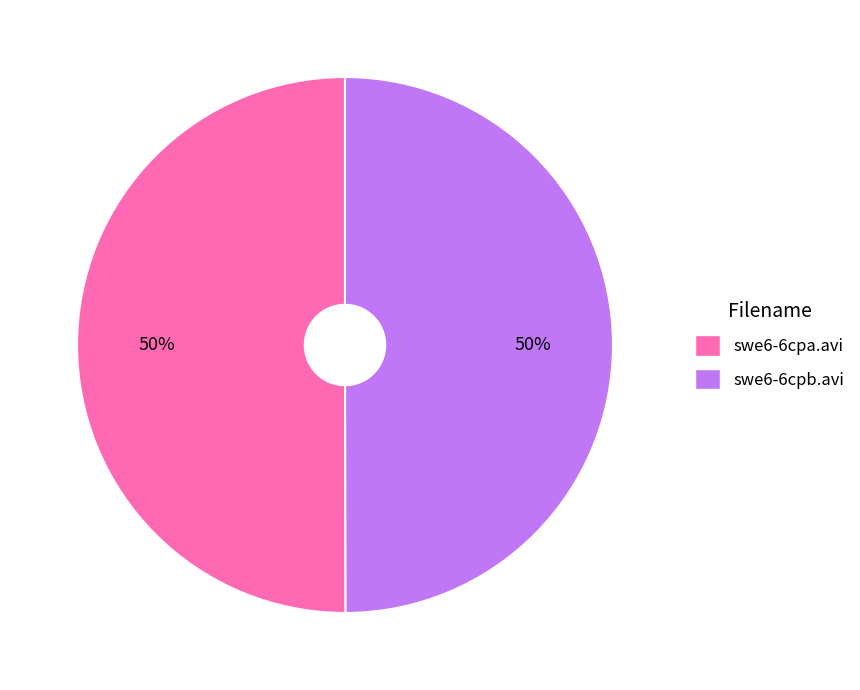

True or false: swe6-6cpb.avi accounts for 56% of the total.

False